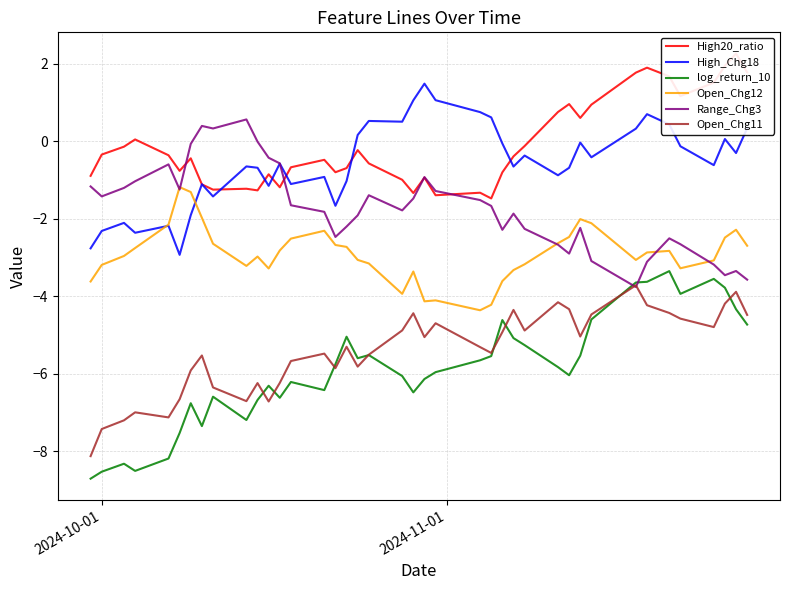

What is the difference between the maximum and second lowest values in the Range_Chg3 series?

4.1